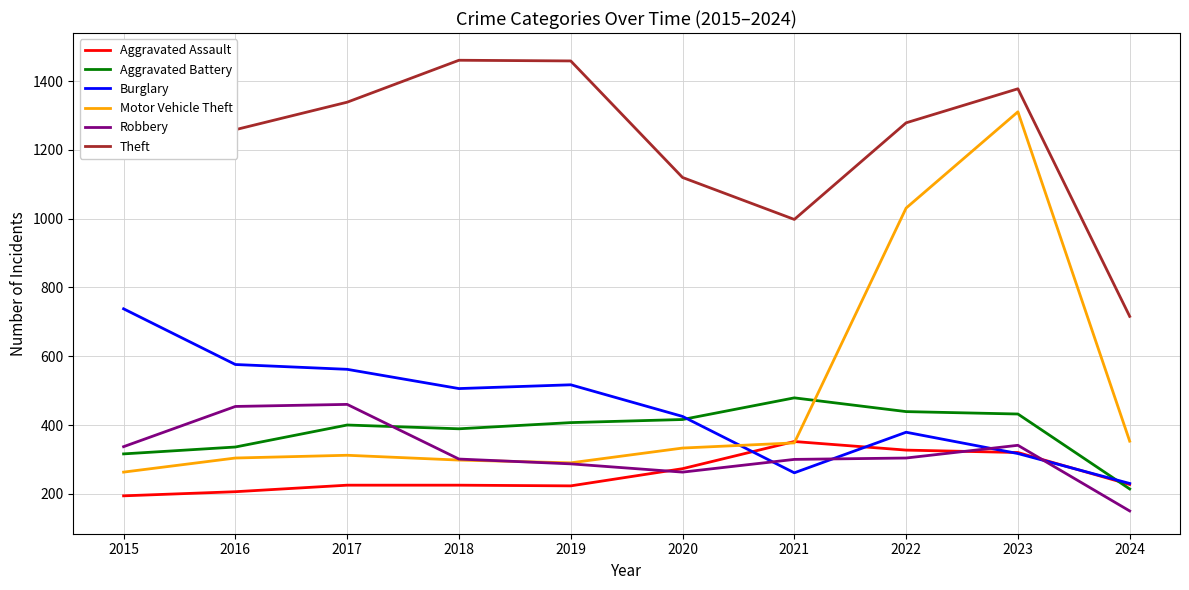

At which category does the chart reach its peak across all series?

2015